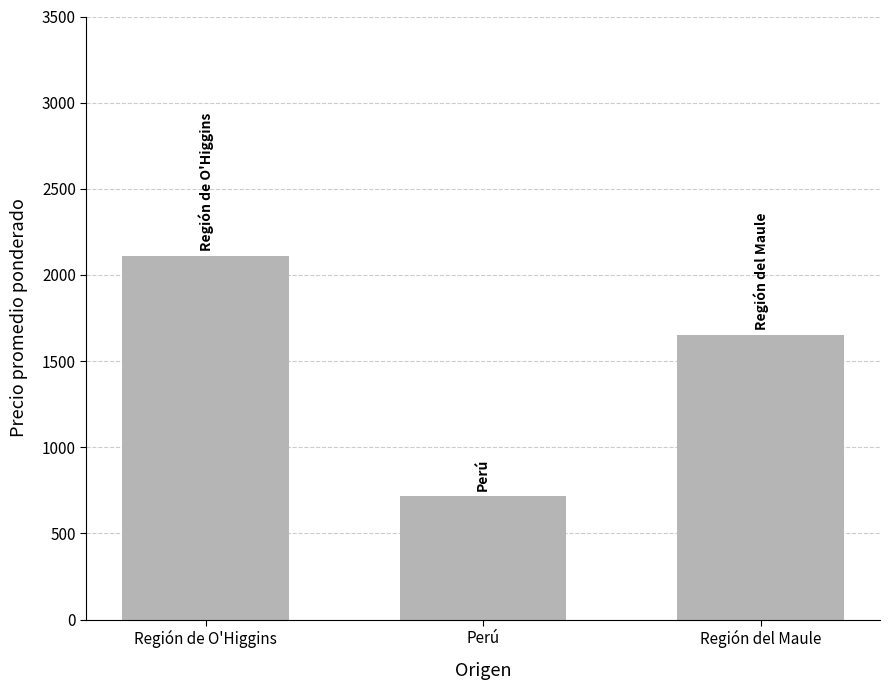

The value at Perú is 1075.3. True or false?

False